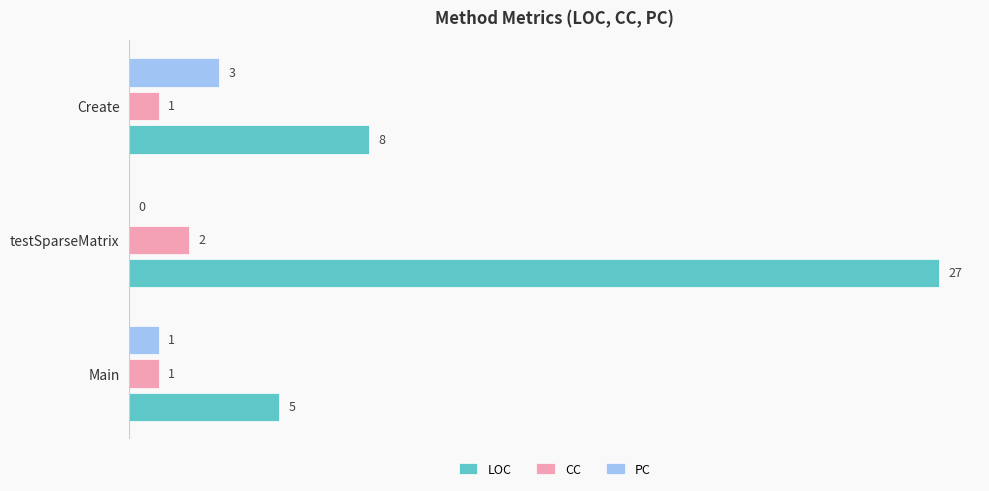

What is the sum of all LOC values?

40